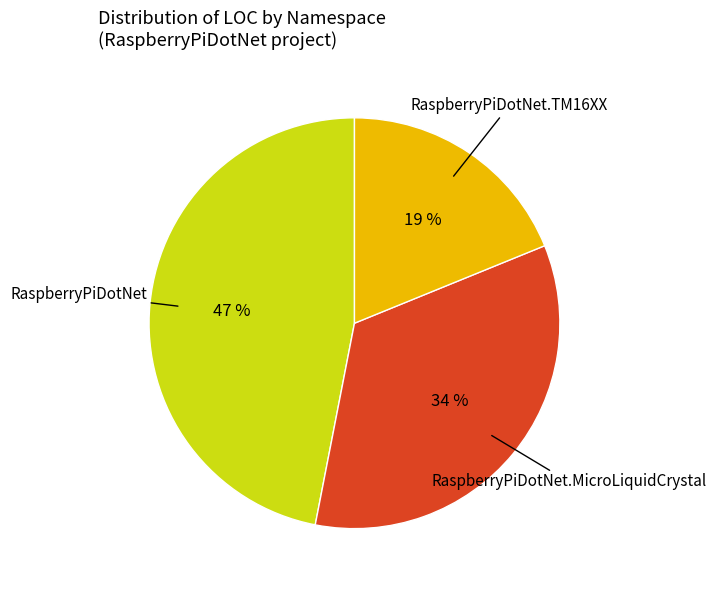

Which category has the biggest portion of the pie?

RaspberryPiDotNet